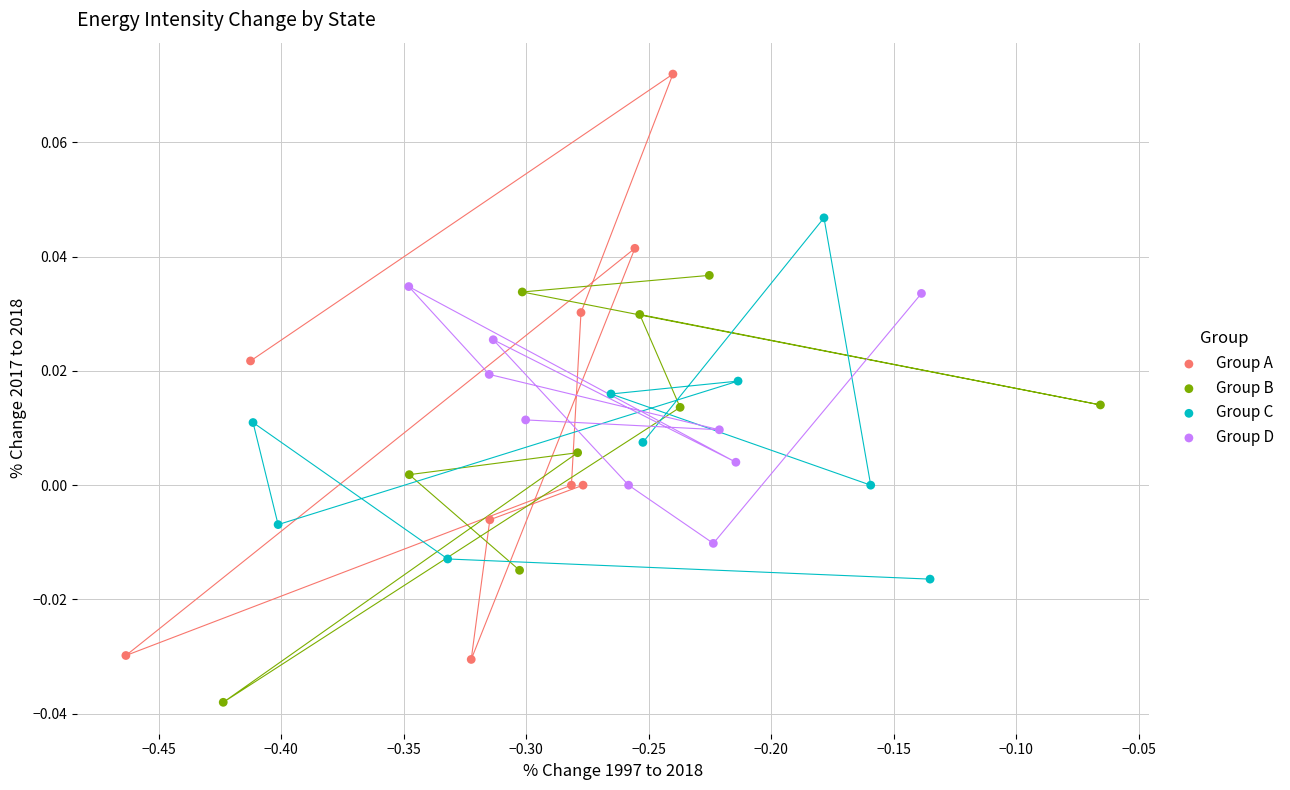

Which series has the largest Y range (max minus min)?

Group A